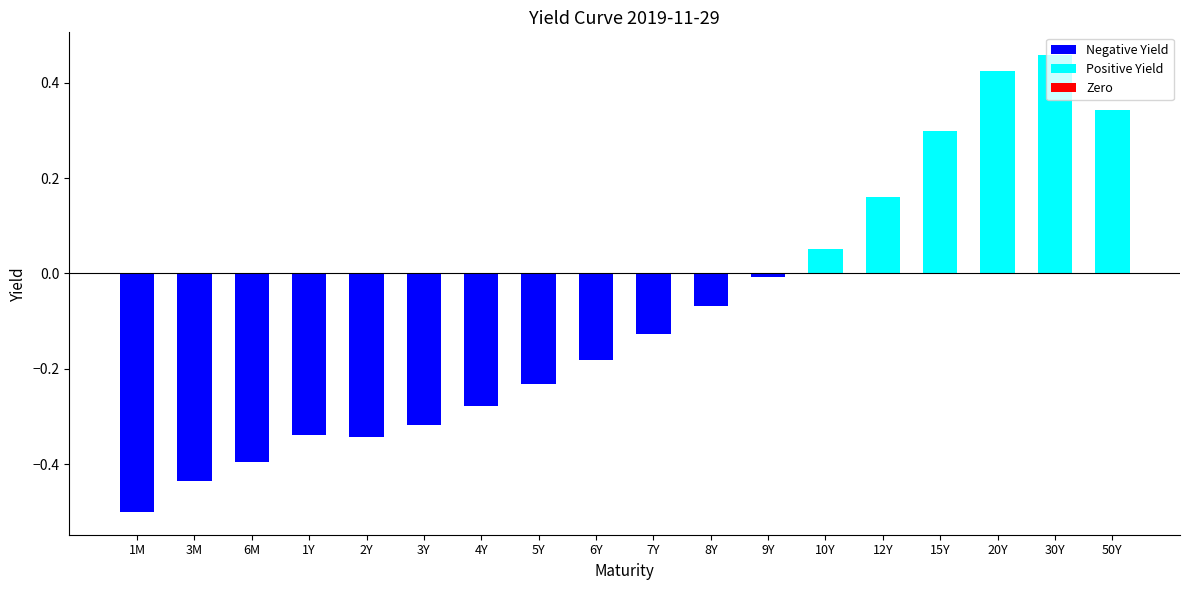

Which series has the widest spread of values?

Negative Yield